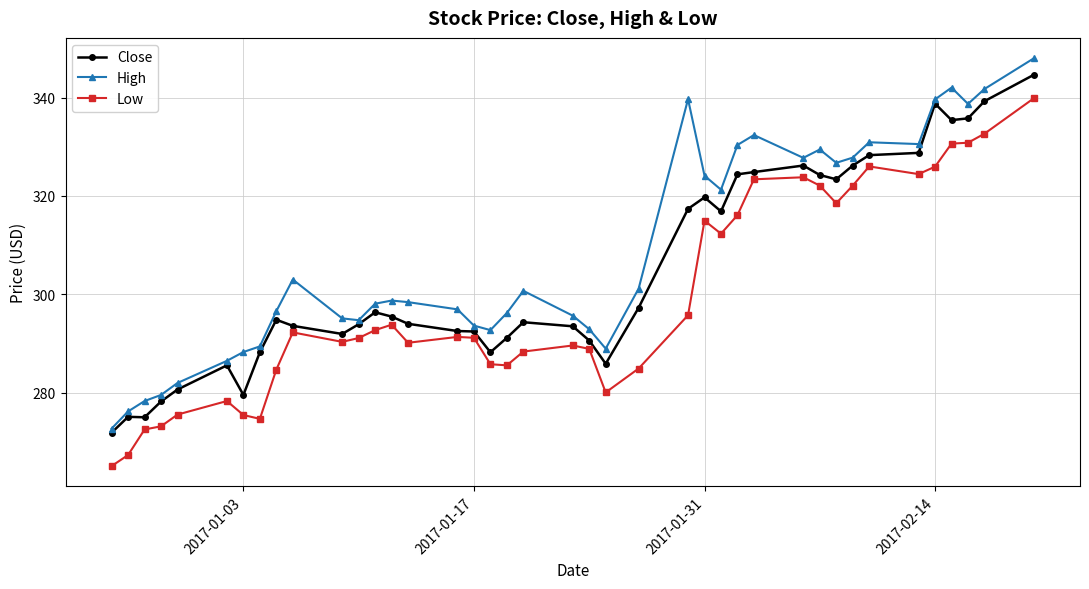

What is the greatest value displayed?

348.0